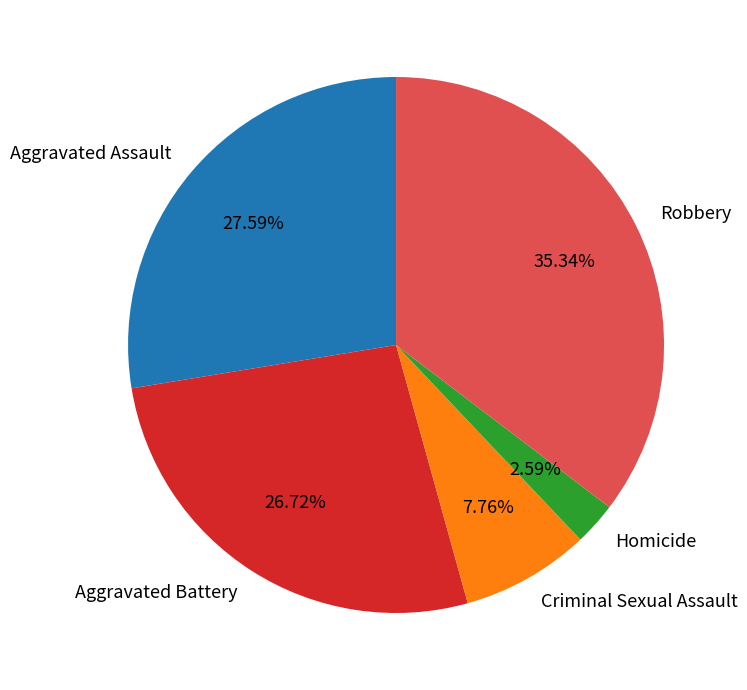

How much of the chart is everything except Aggravated Battery?

73.3%